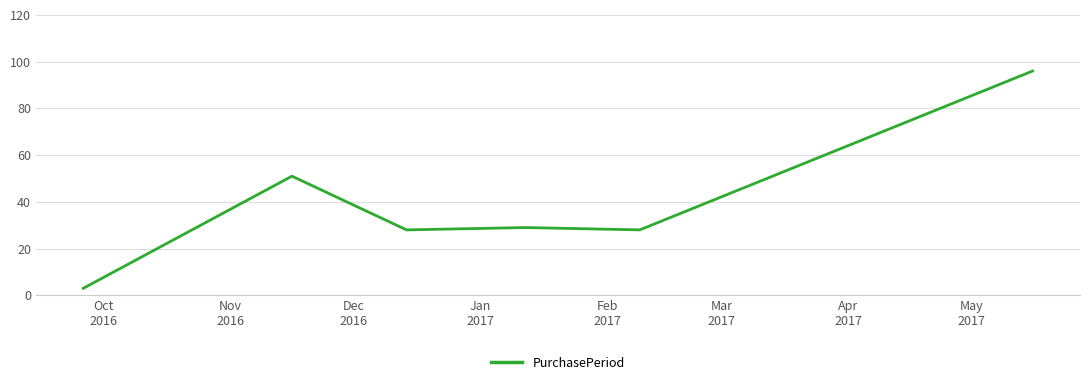

What is the difference between the second highest and minimum values?

48